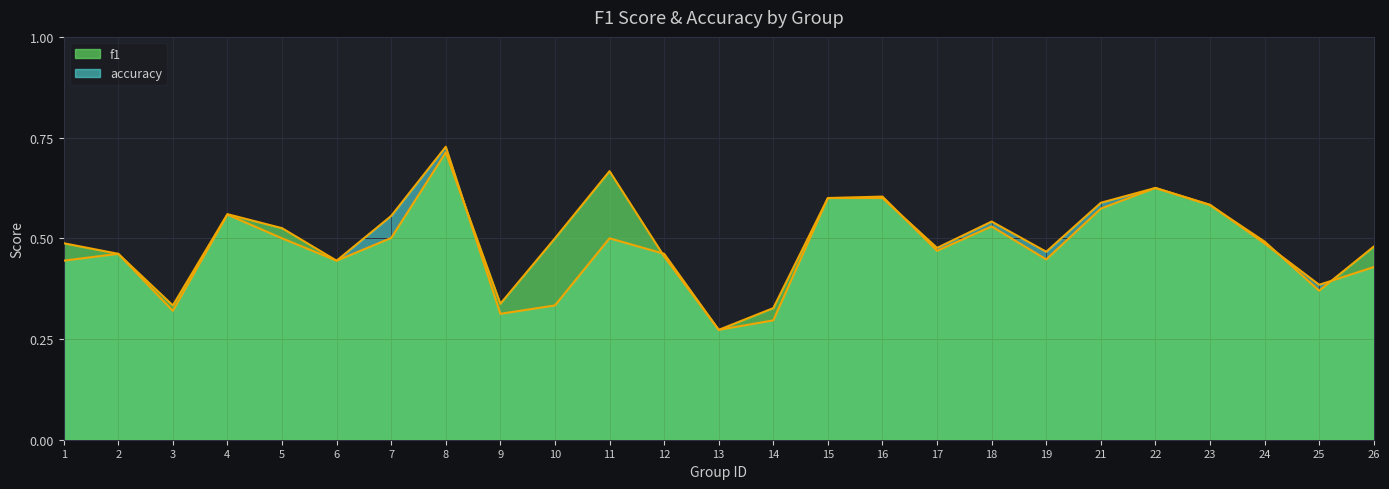

What is the total value across all series at 13?

0.5